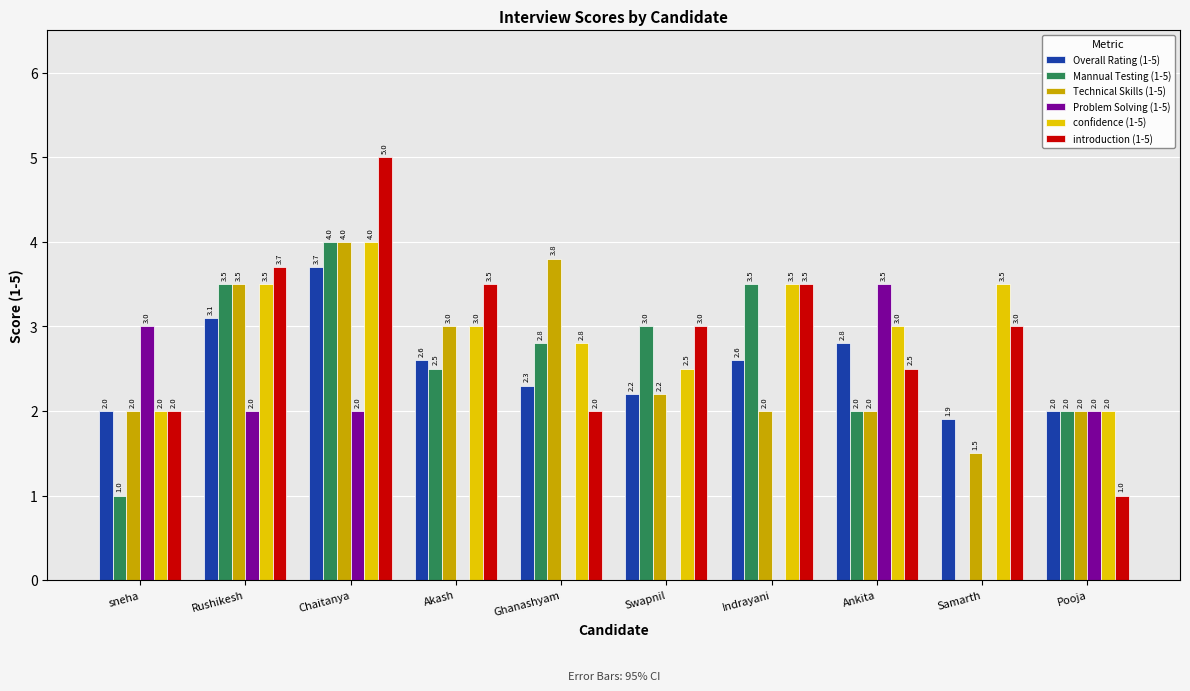

What is the sum of all introduction (1-5) values?

29.2